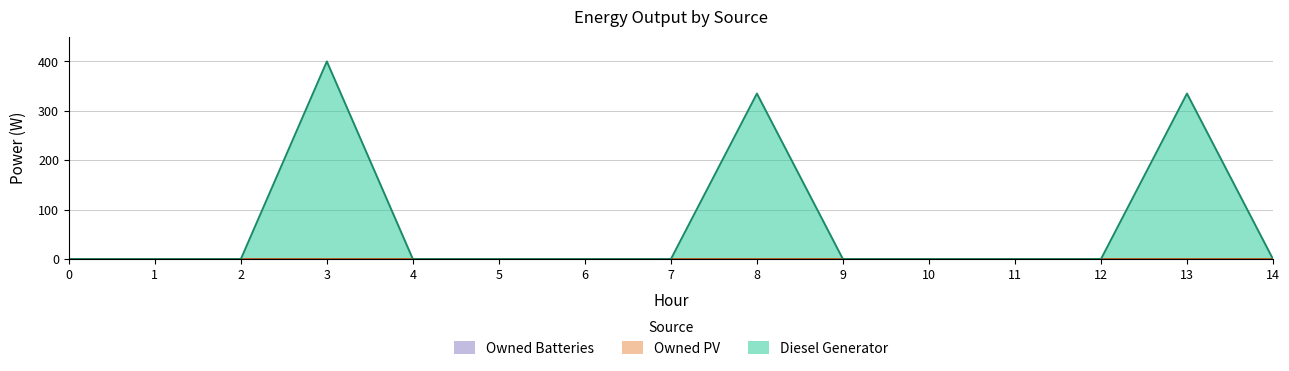

How many data points does each series have?

15